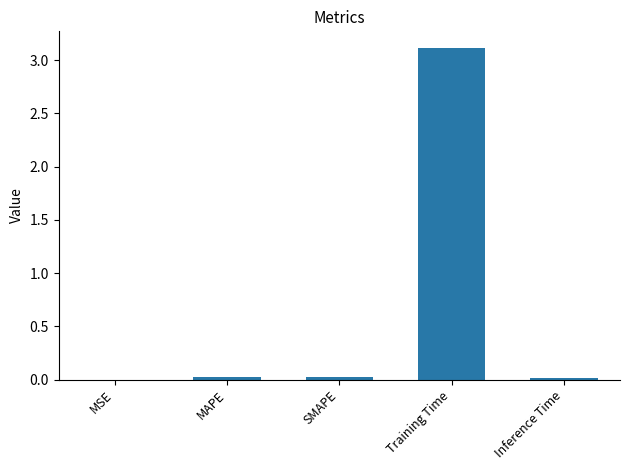

The chart shows a value of 1.9 at Training Time. True or false?

False